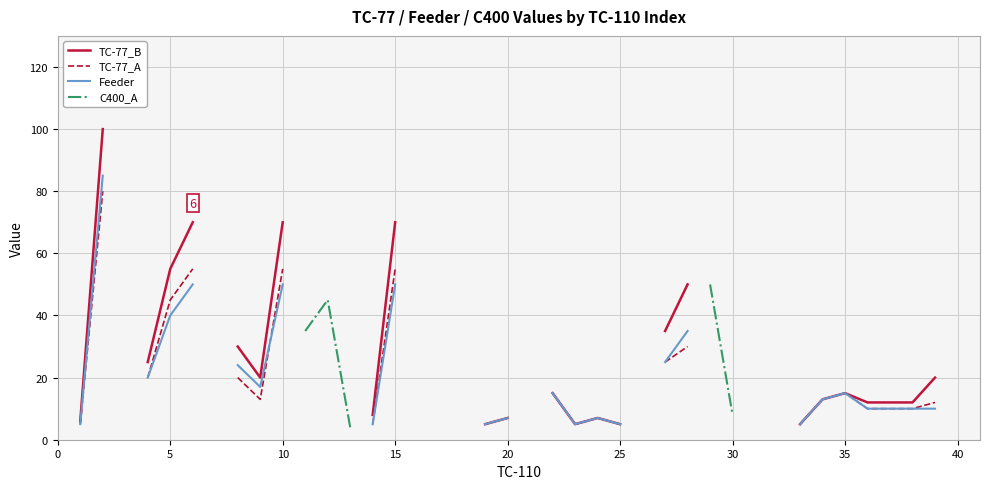

What are all the series names shown in the legend?

TC-77_B, TC-77_A, Feeder, C400_A